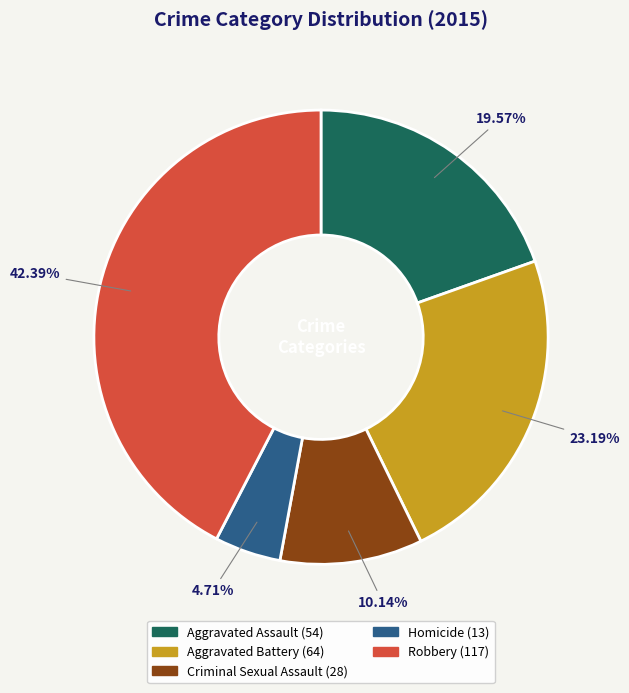

Is Aggravated Assault the majority of the pie?

No